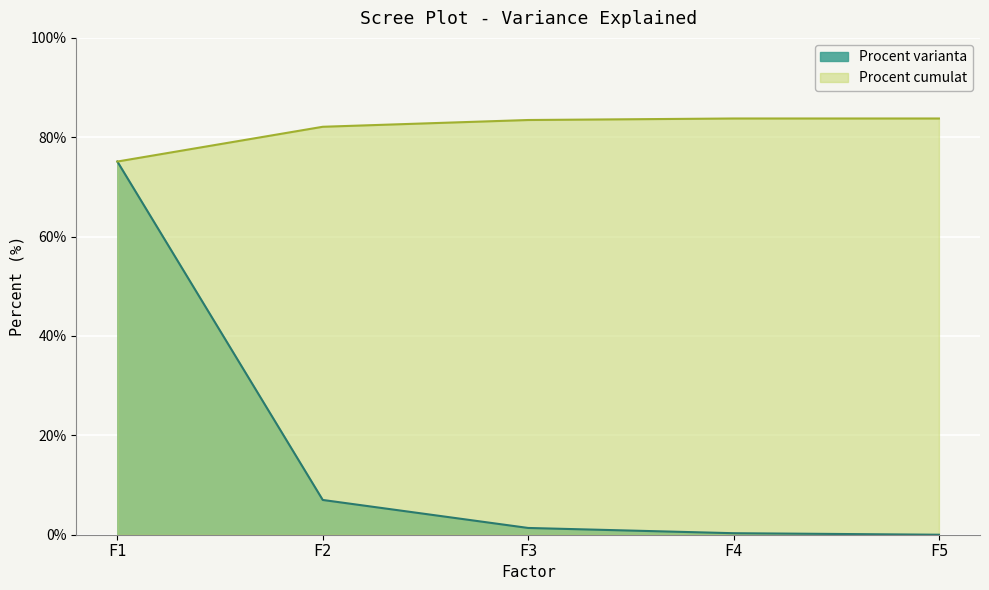

List the labels in order of Procent varianta value, largest first.

F1, F2, F3, F4, F5